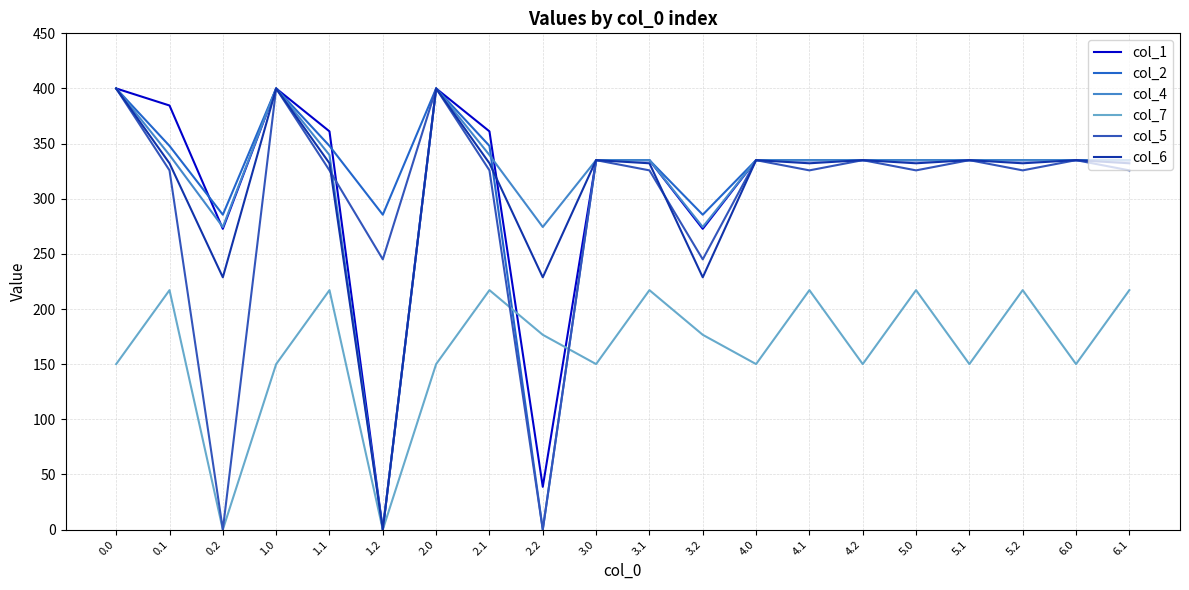

What is the highest value of the col_7 series?

217.1